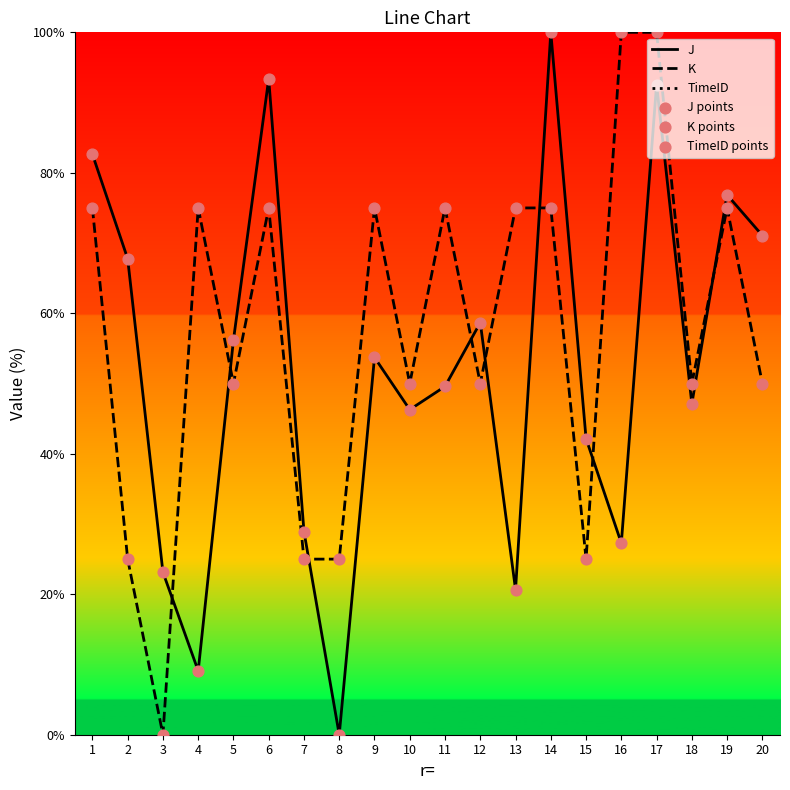

Which series has the largest total across all categories?

K